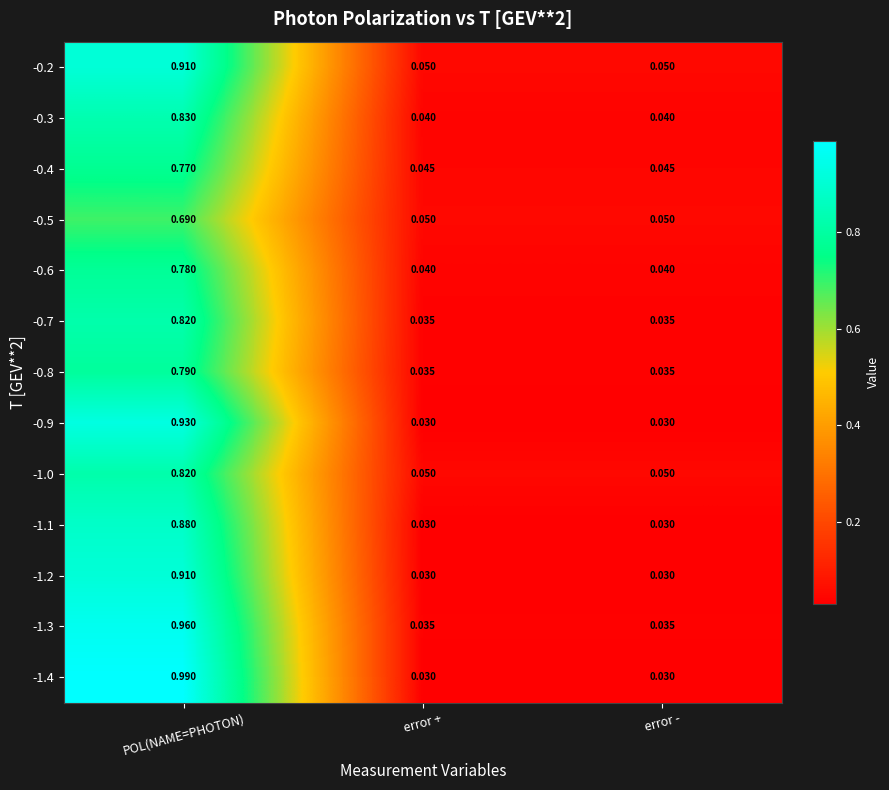

At which category is the sum across all series the highest?

POL(NAME=PHOTON)